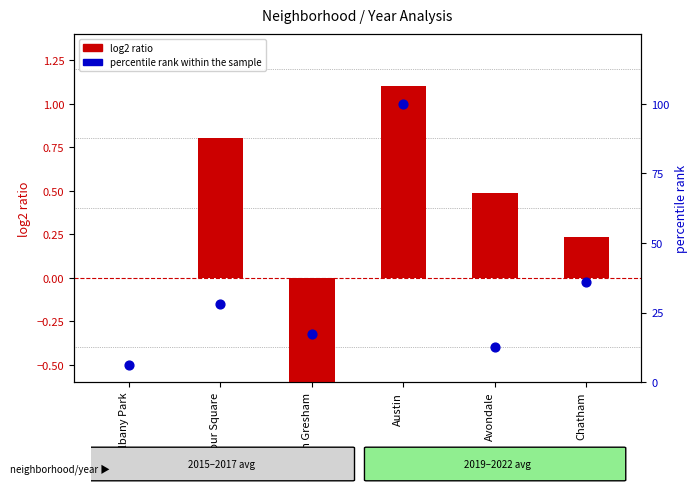

Which series has the widest spread of Y values?

percentile rank within the sample